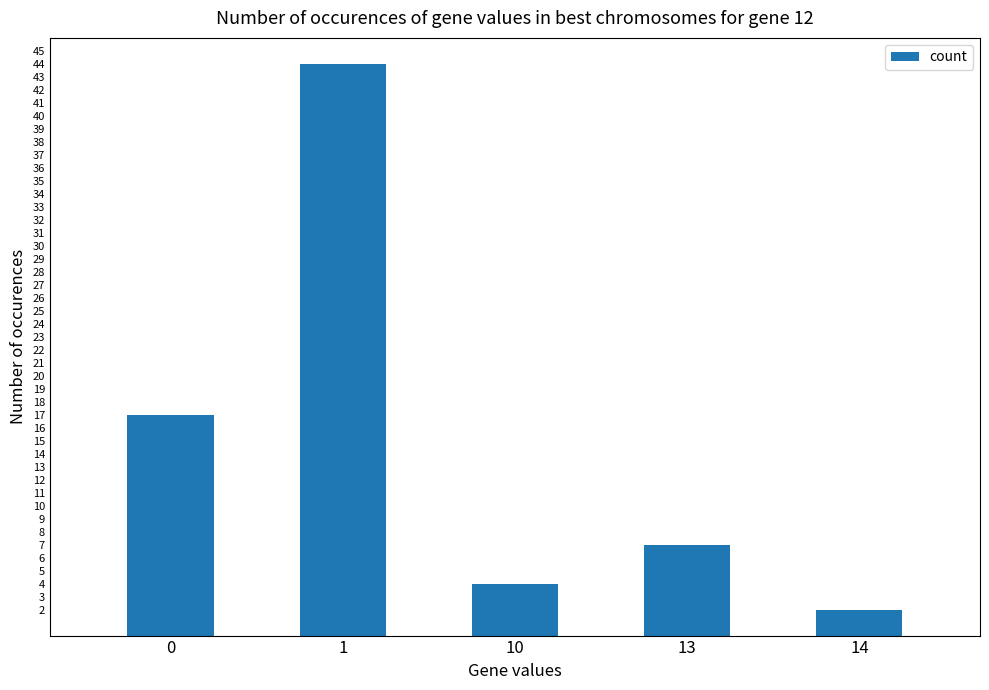

What is the average value?

15